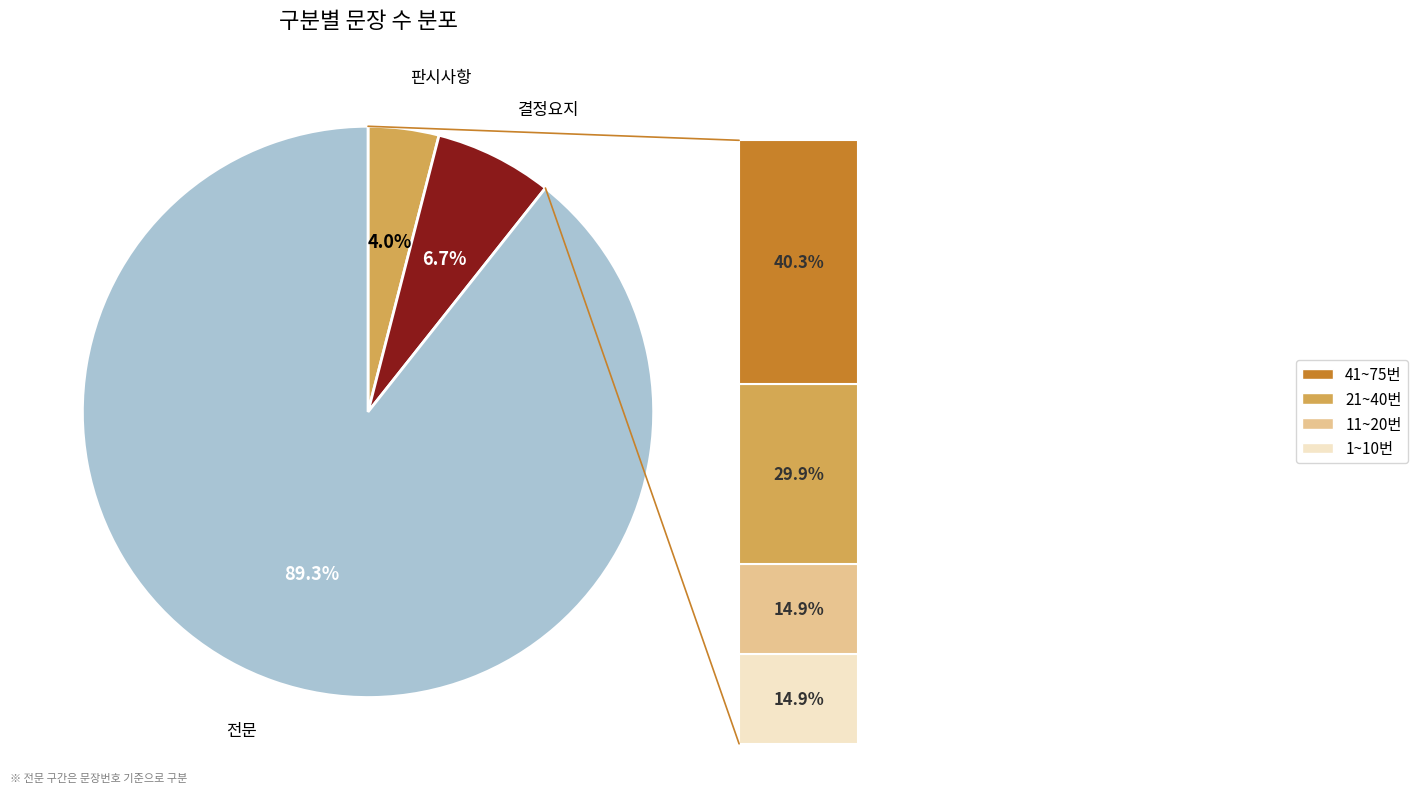

Does any single category account for the majority?

Yes